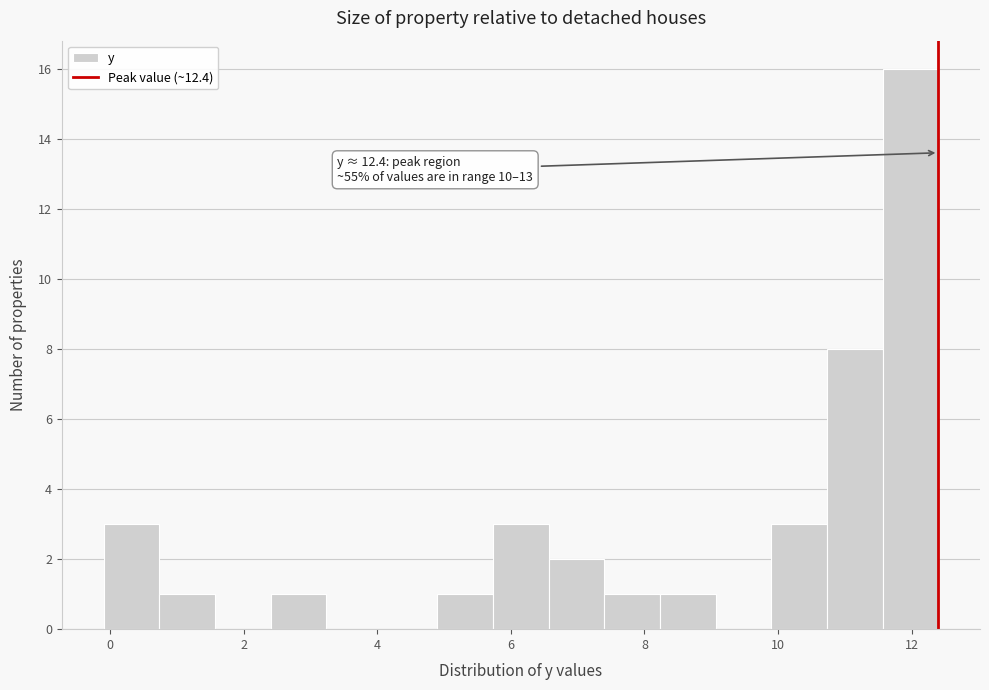

Over which range of the x-axis is the bar tallest?

11.6 to 12.4